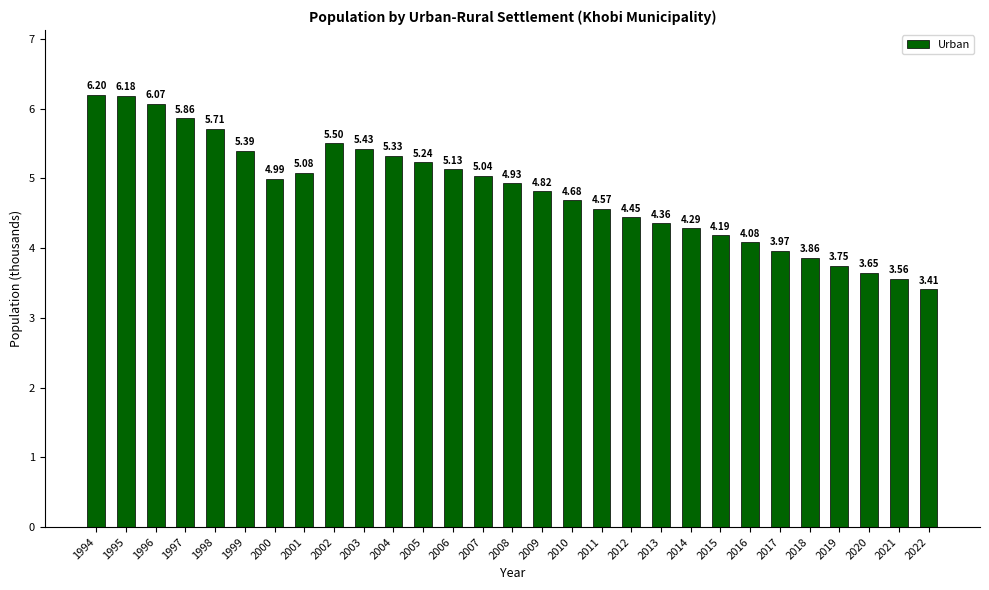

The chart shows a value of 4.2 at 2015. True or false?

True